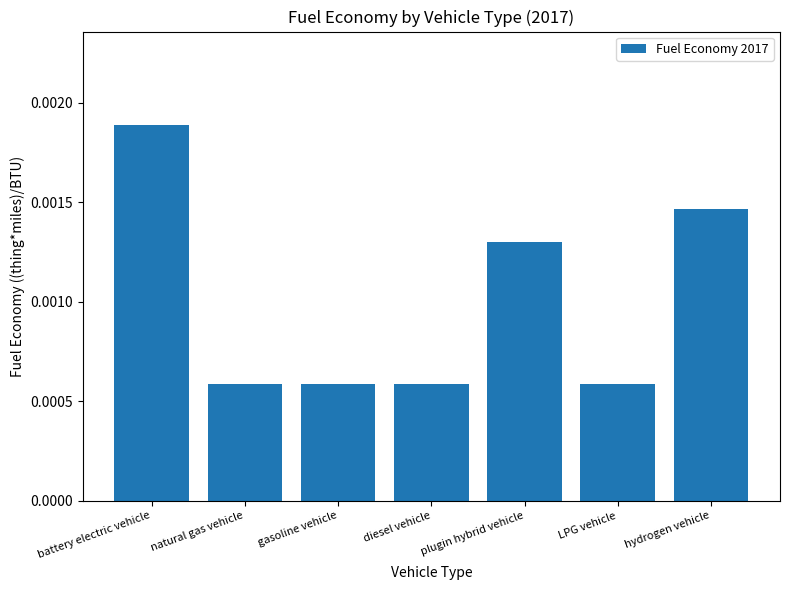

At which category does the chart reach its peak across all series?

battery electric vehicle